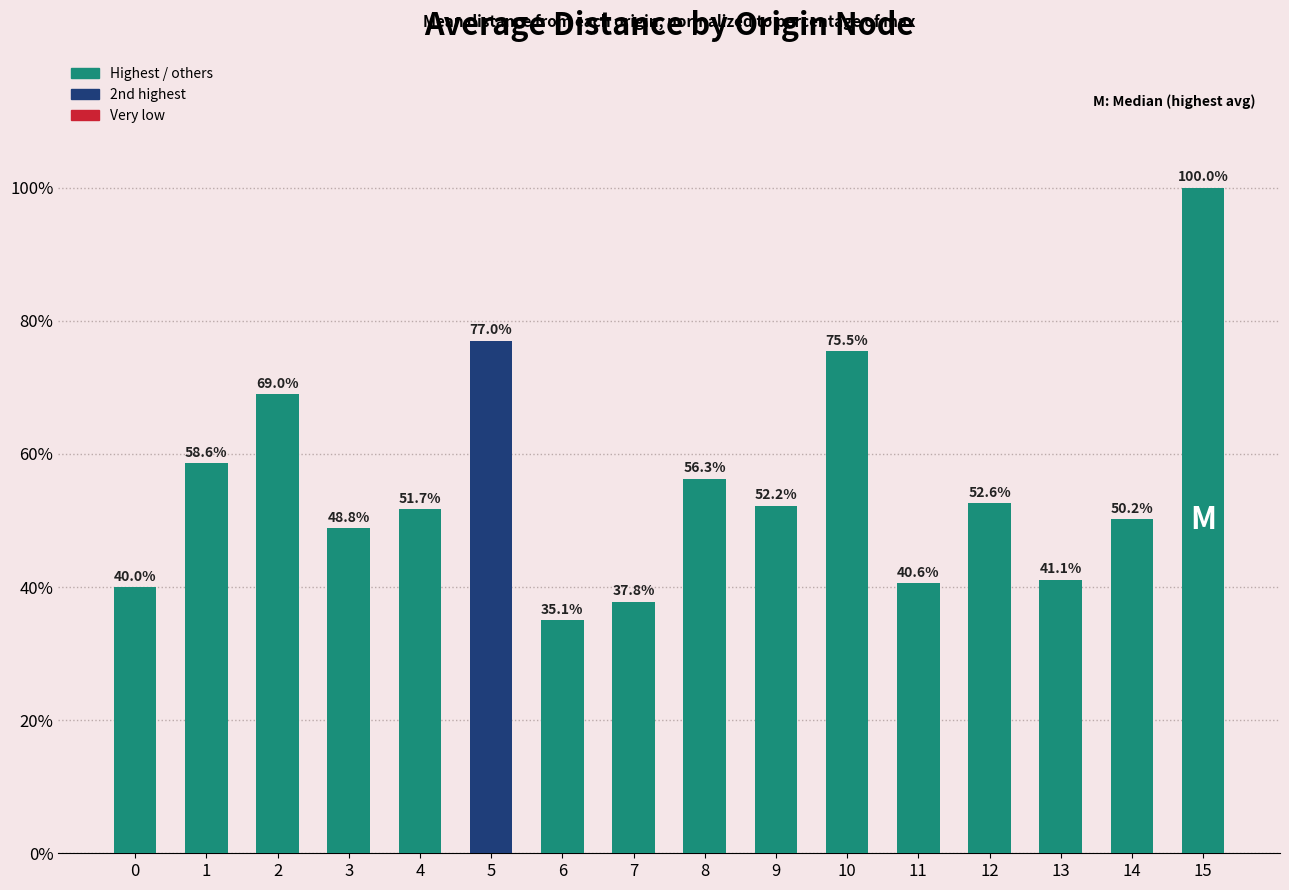

Reading right to left, what are all the values shown in this chart?

15=100.0	14=50.2	13=41.1	12=52.6	11=40.6	10=75.5	9=52.2	8=56.3	7=37.8	6=35.1	5=77.0	4=51.7	3=48.8	2=69.0	1=58.6	0=40.0